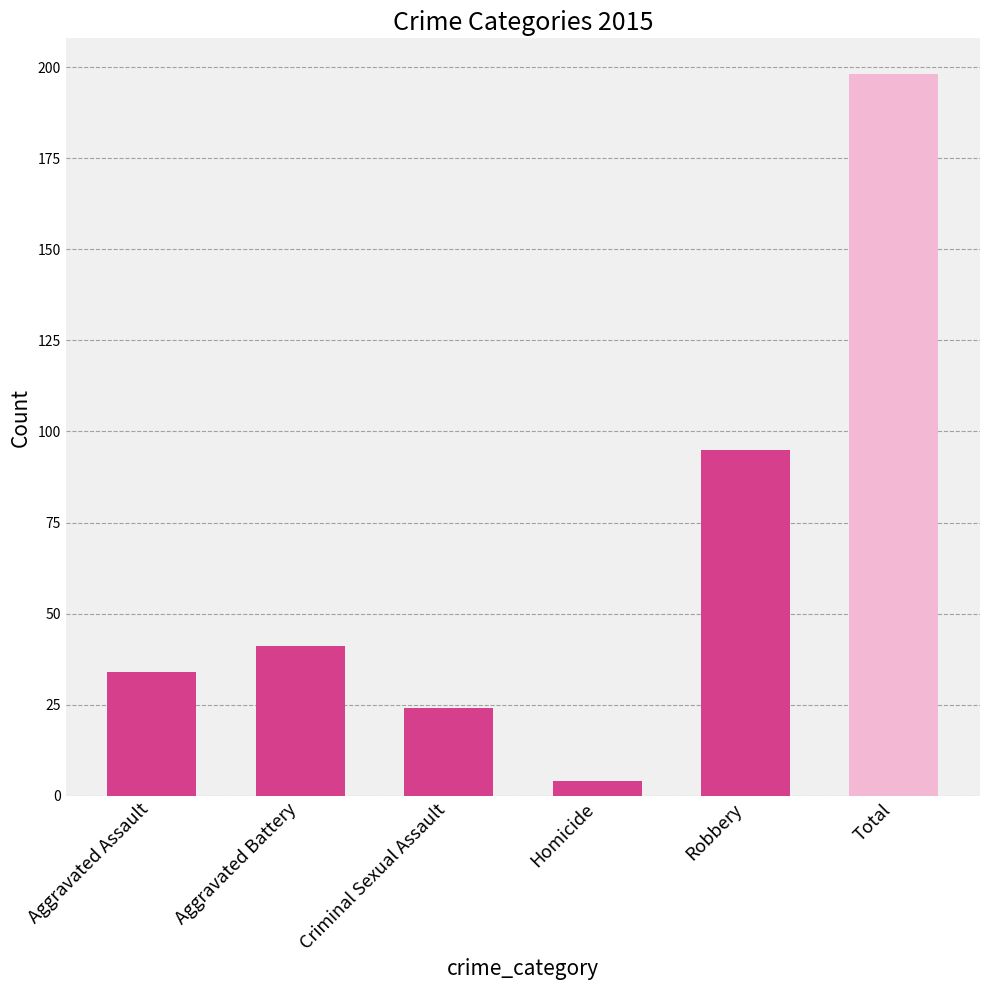

What is the greatest value displayed?

198